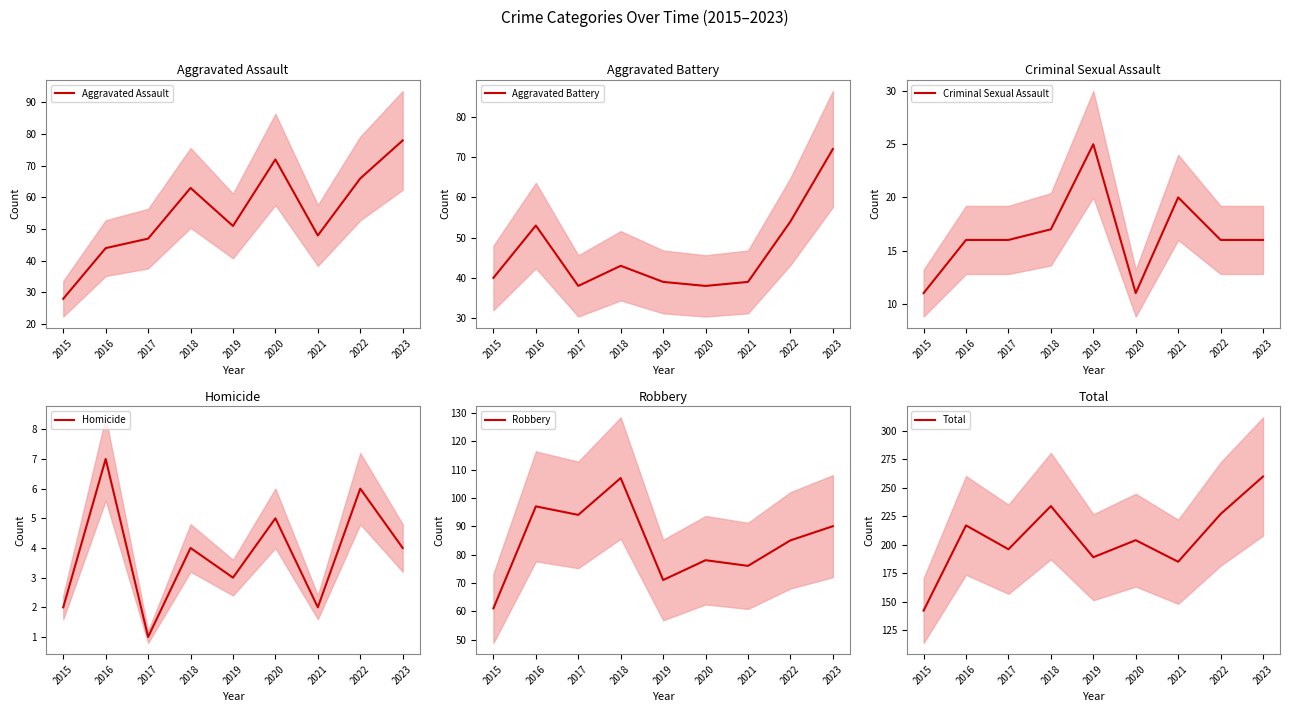

Which has a higher value, 2023 or 2018?

2023